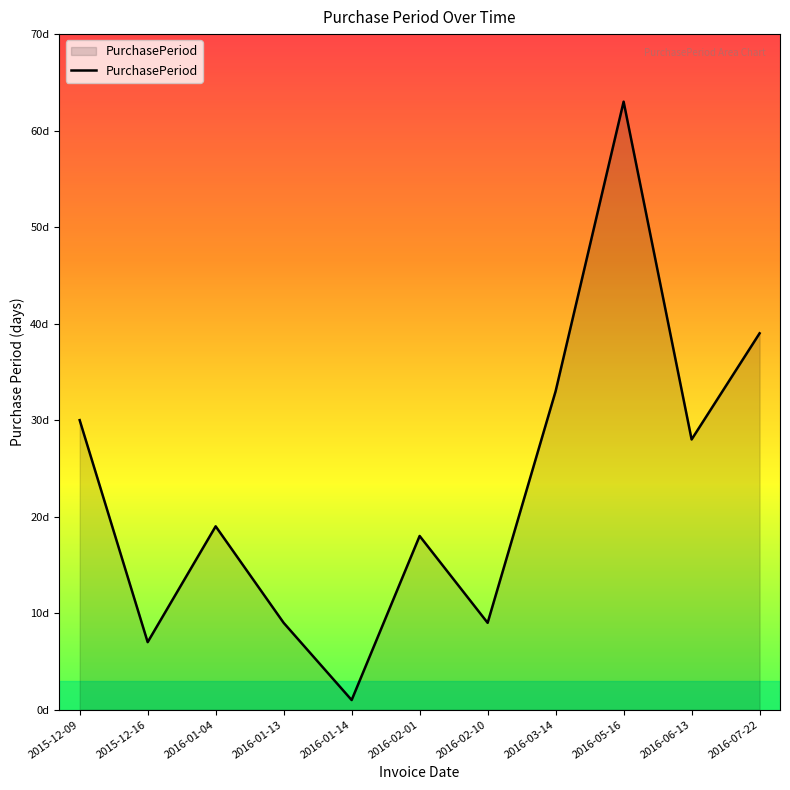

Approximately how many times larger is the value at 2016-02-10 compared to 2016-02-01?

0.5